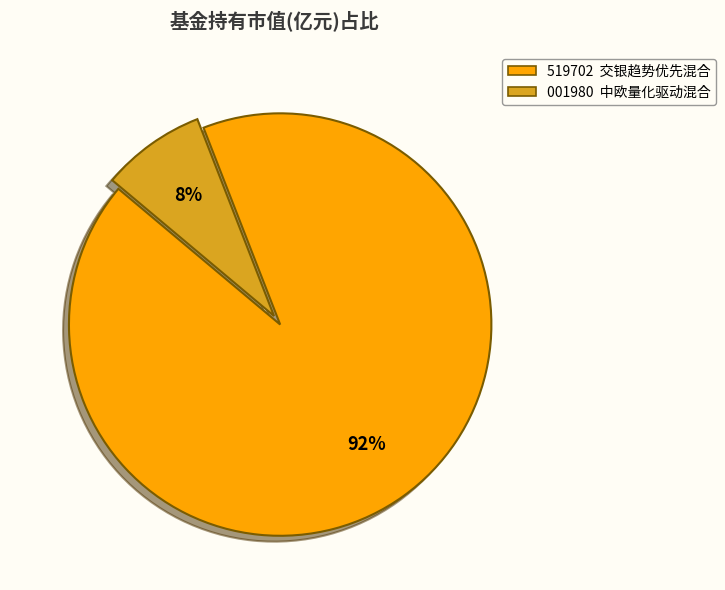

To the nearest percent, what is the difference between the largest and smallest slice percentages?

84%